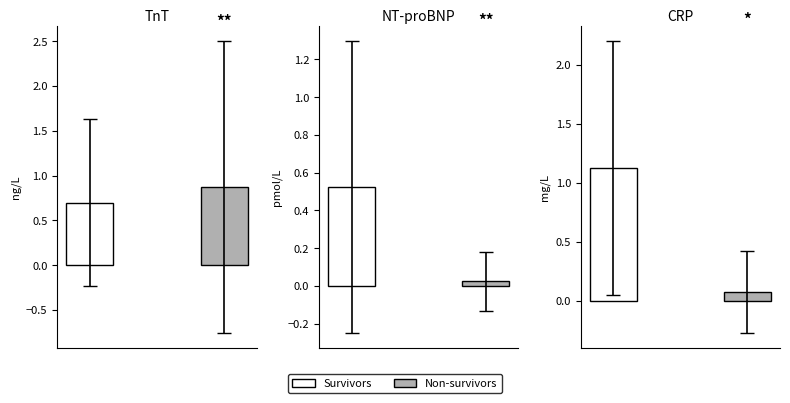

Does the chart contain stacked bars?

No